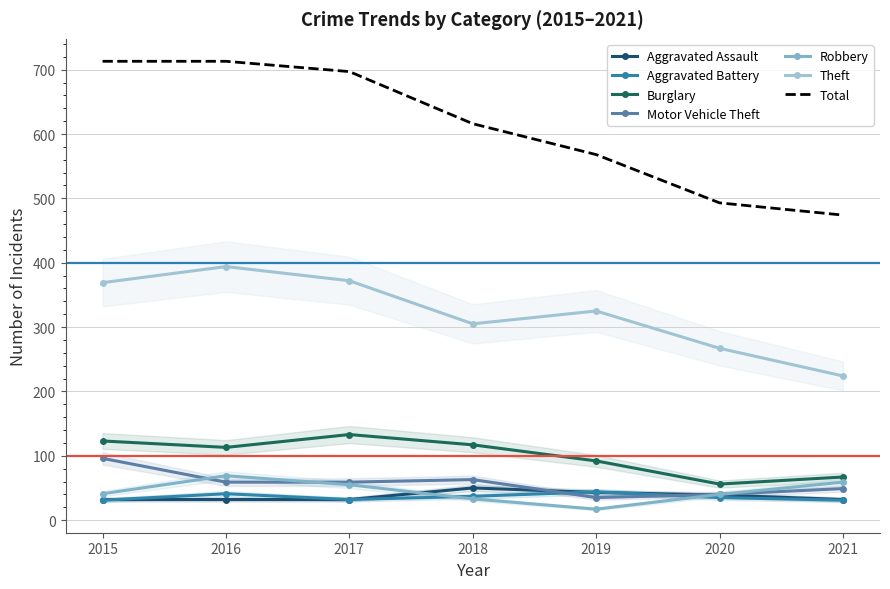

What is the total value across all series at 2019?

556